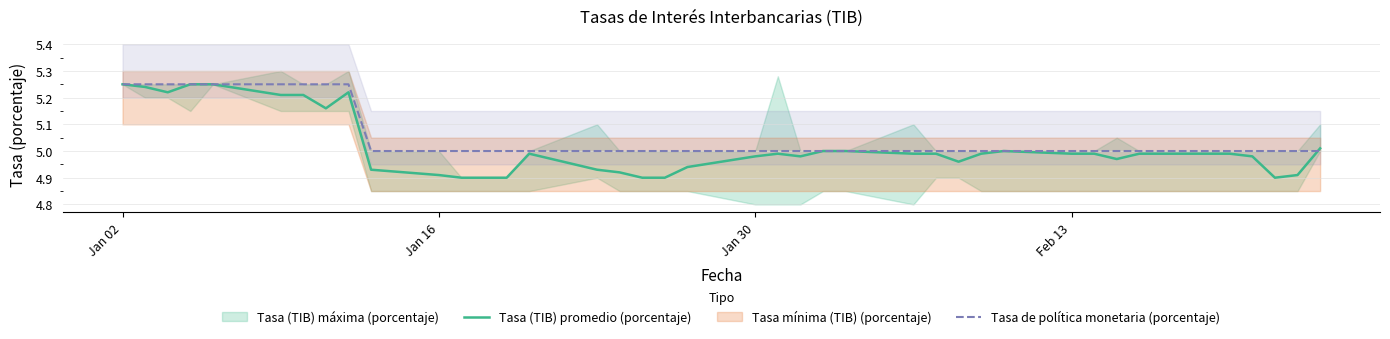

What is the sum of all Tasa (TIB) promedio (porcentaje) values?

200.7